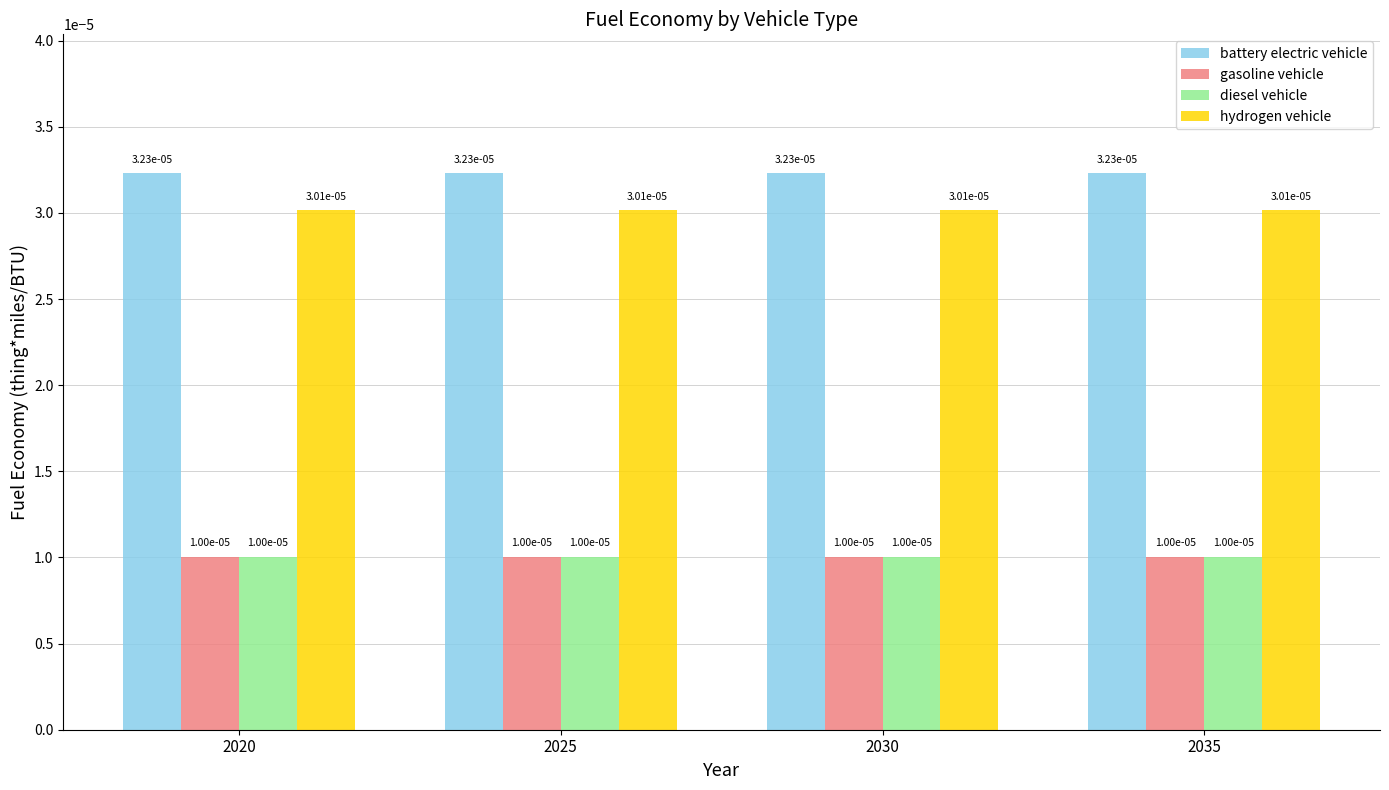

At how many categories does at least one series exceed 0?

4